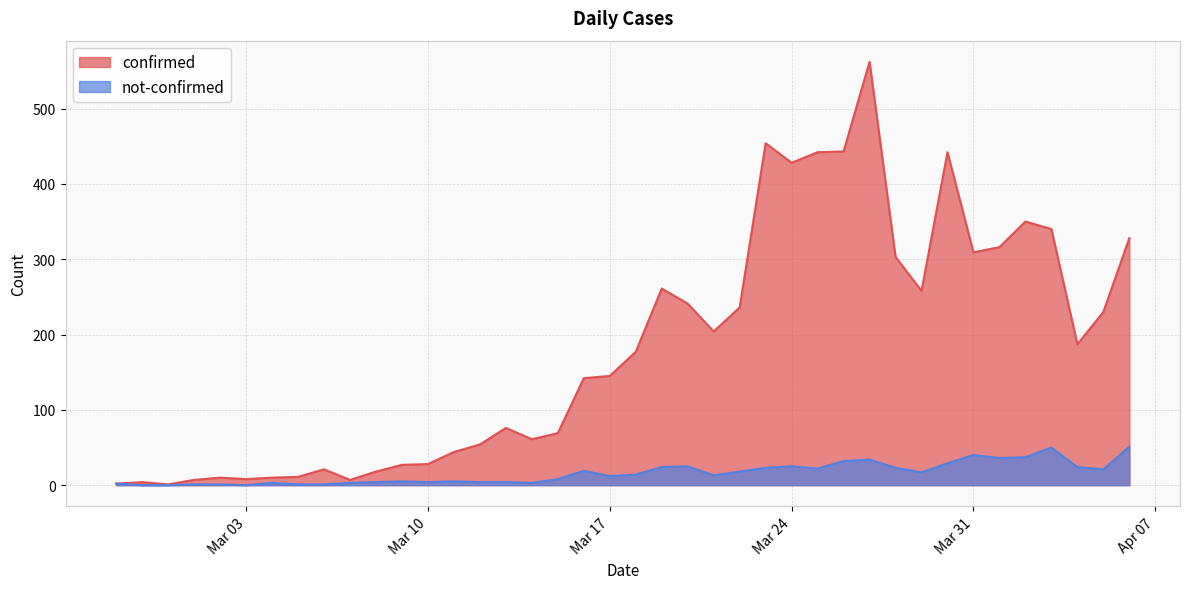

Which category has the highest value across all series?

2020-03-27